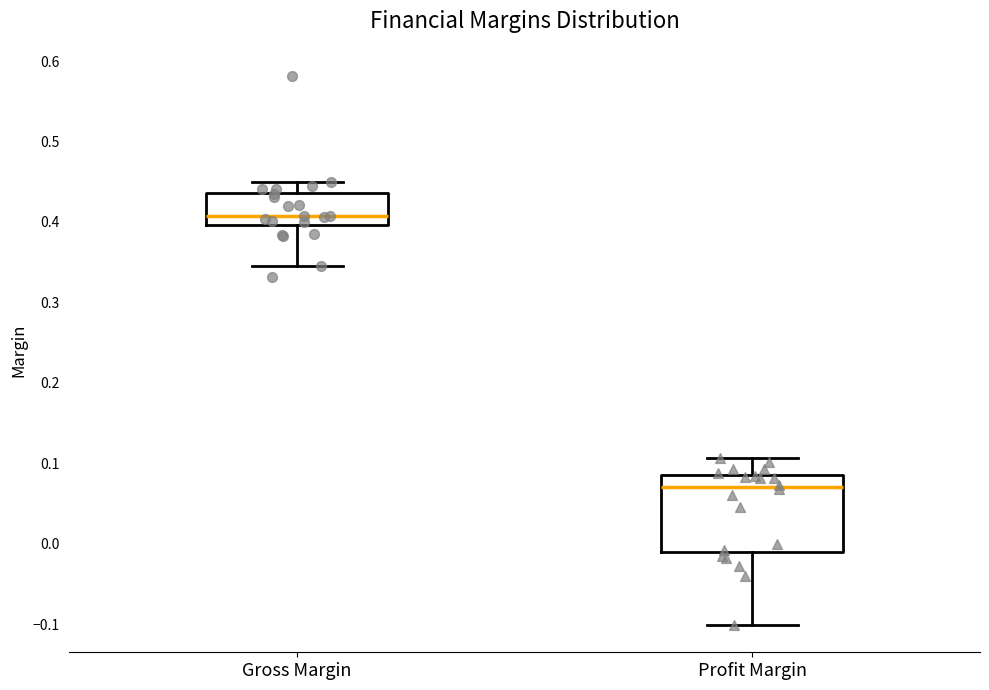

Which box's median line is the lowest?

Profit Margin